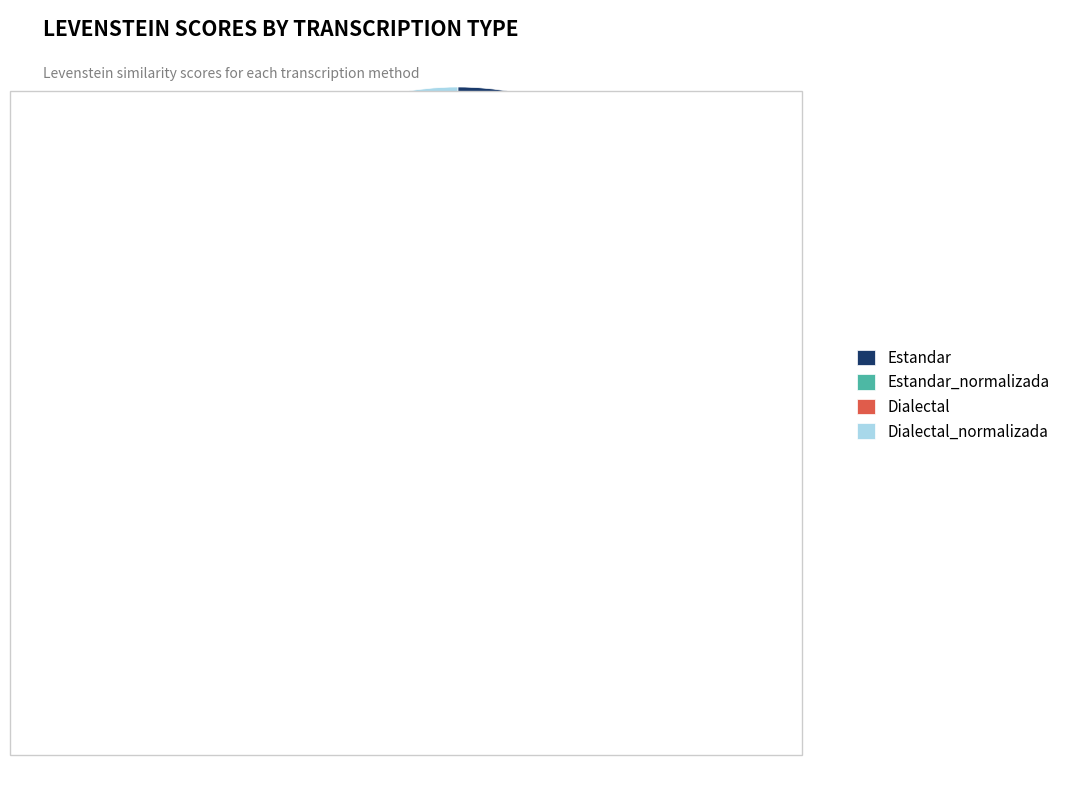

Does Estandar_normalizada account for over 50% of the chart?

No